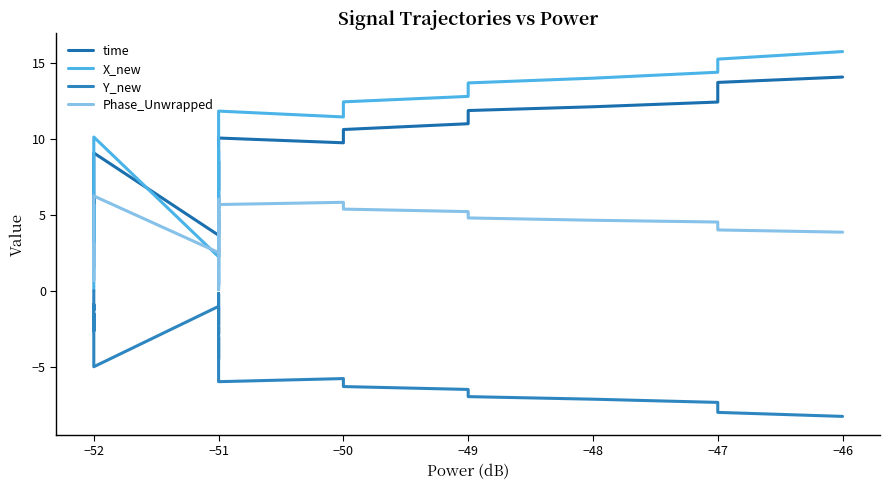

True or false: Phase_Unwrapped has more than 2 points higher than both neighbors.

True